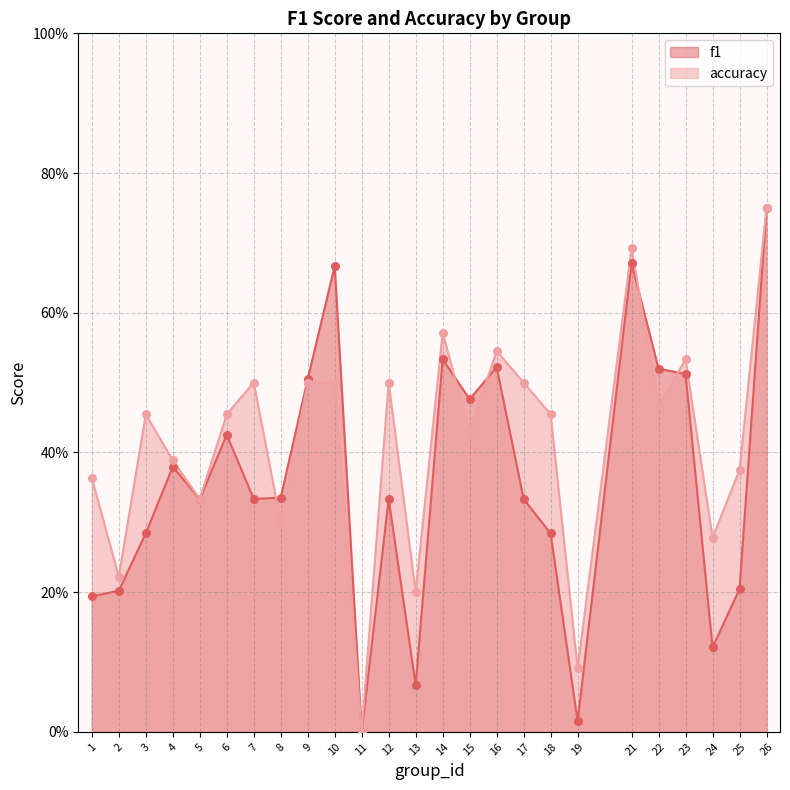

Which series contains the highest Y value?

f1